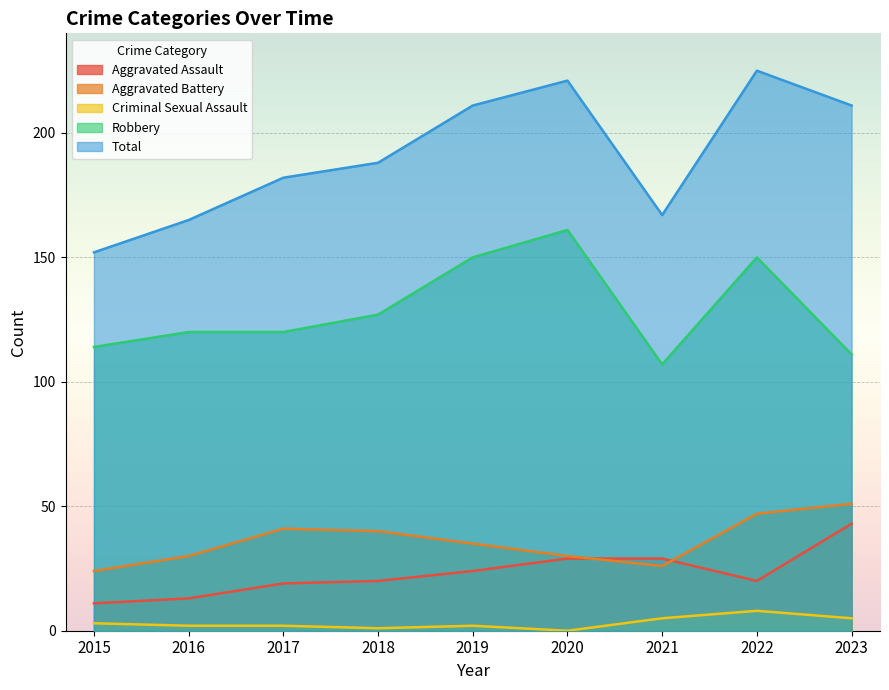

What is the total value across all series at 2023?

421